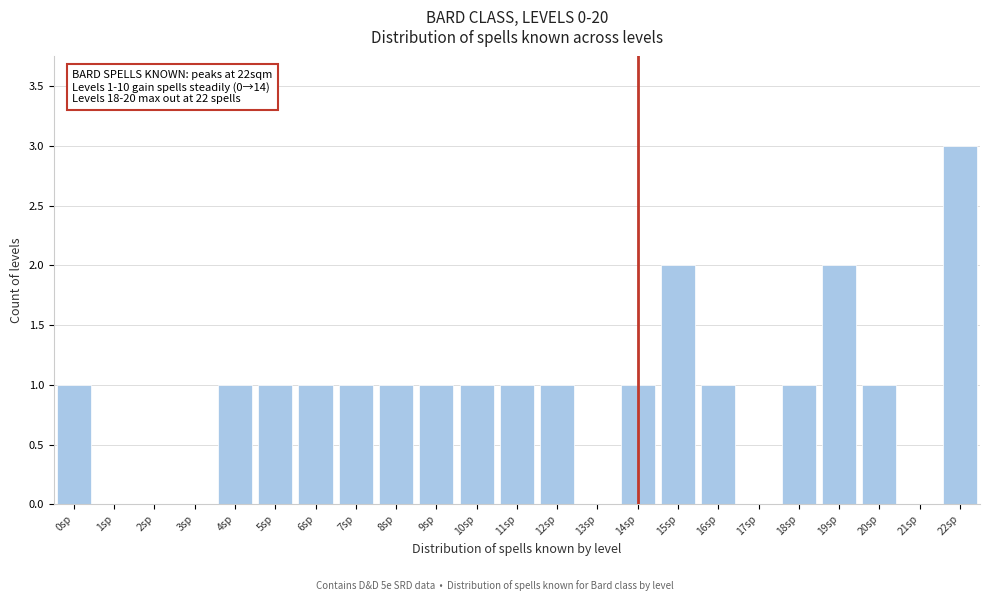

Over which range of the x-axis is the bar tallest?

21.5 to 22.5